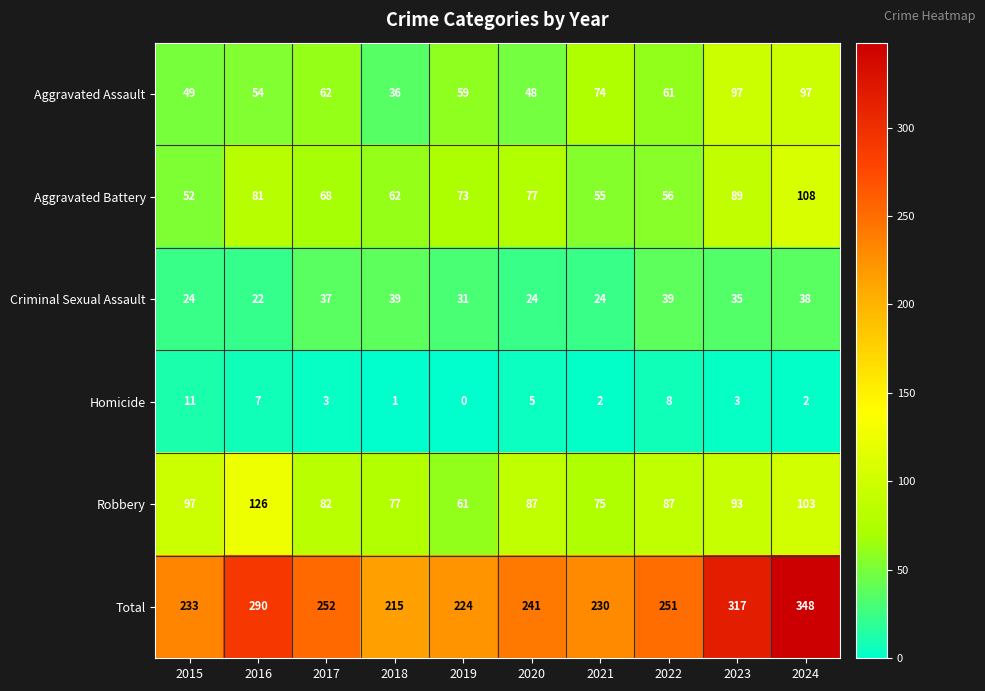

Which series has the widest spread of values?

Total